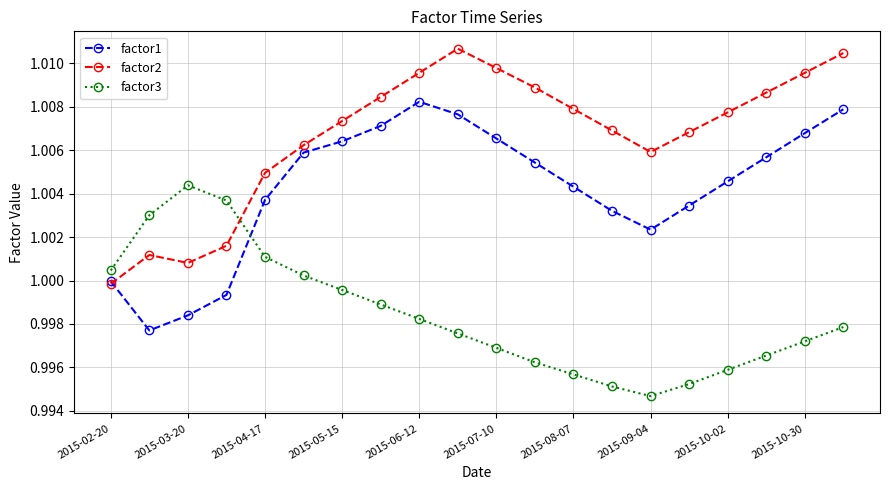

How many series are shown in this chart?

3